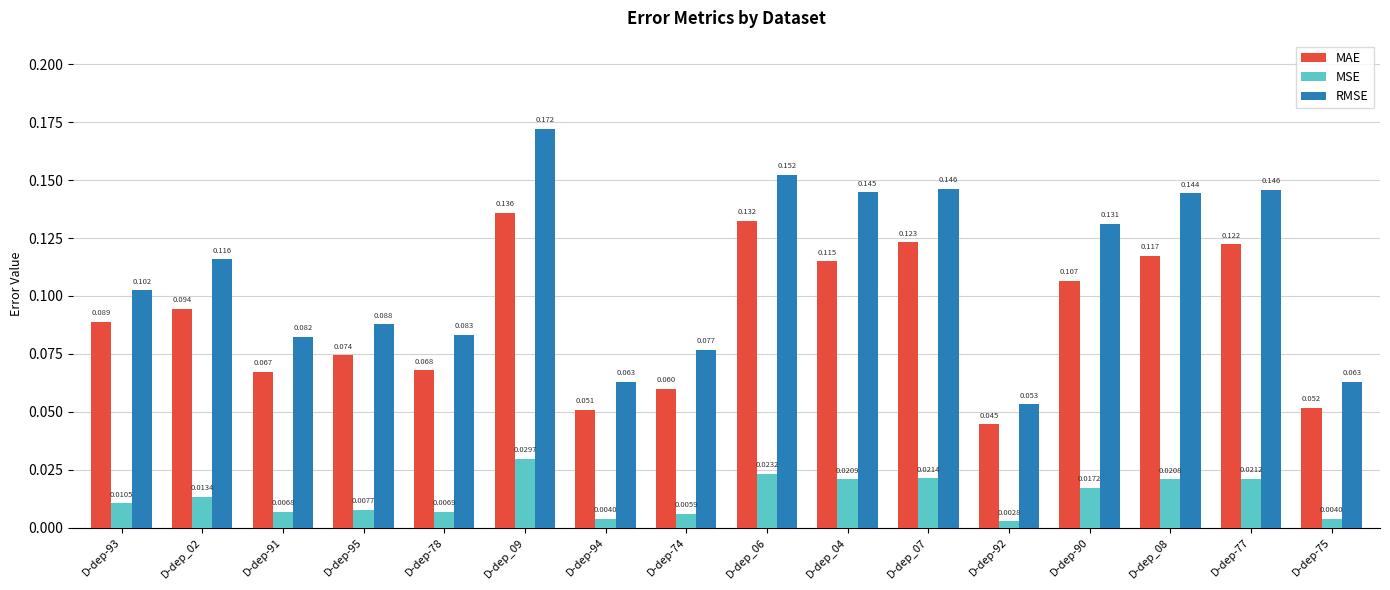

Is it true that RMSE equals 0.0 at D-dep-78?

False